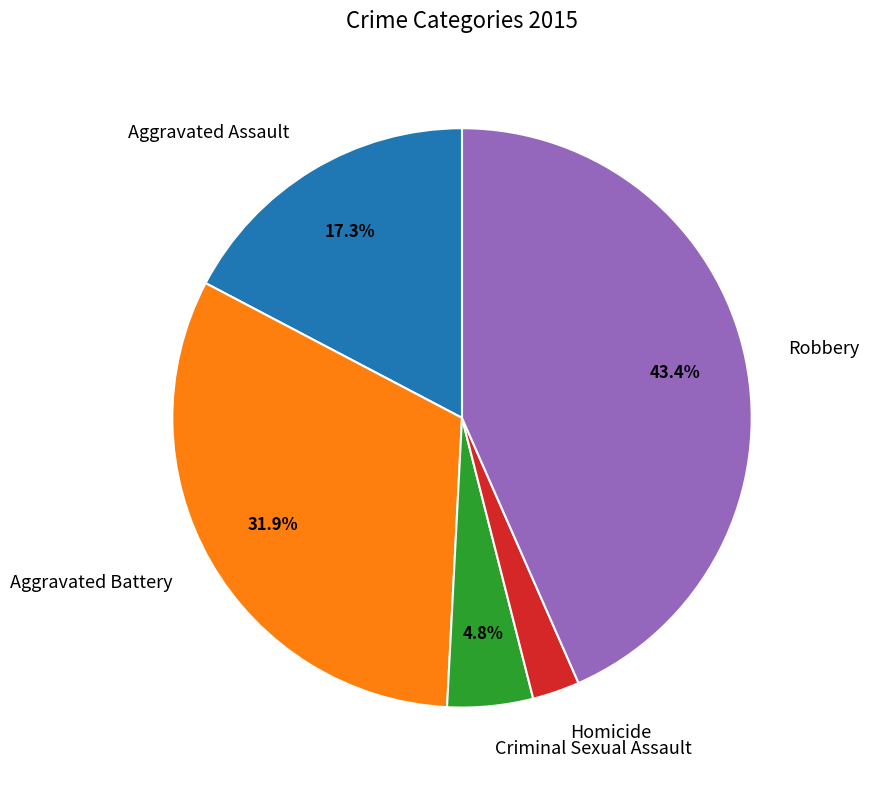

To the nearest percent, what is the combined percentage of Aggravated Battery and Robbery?

75%